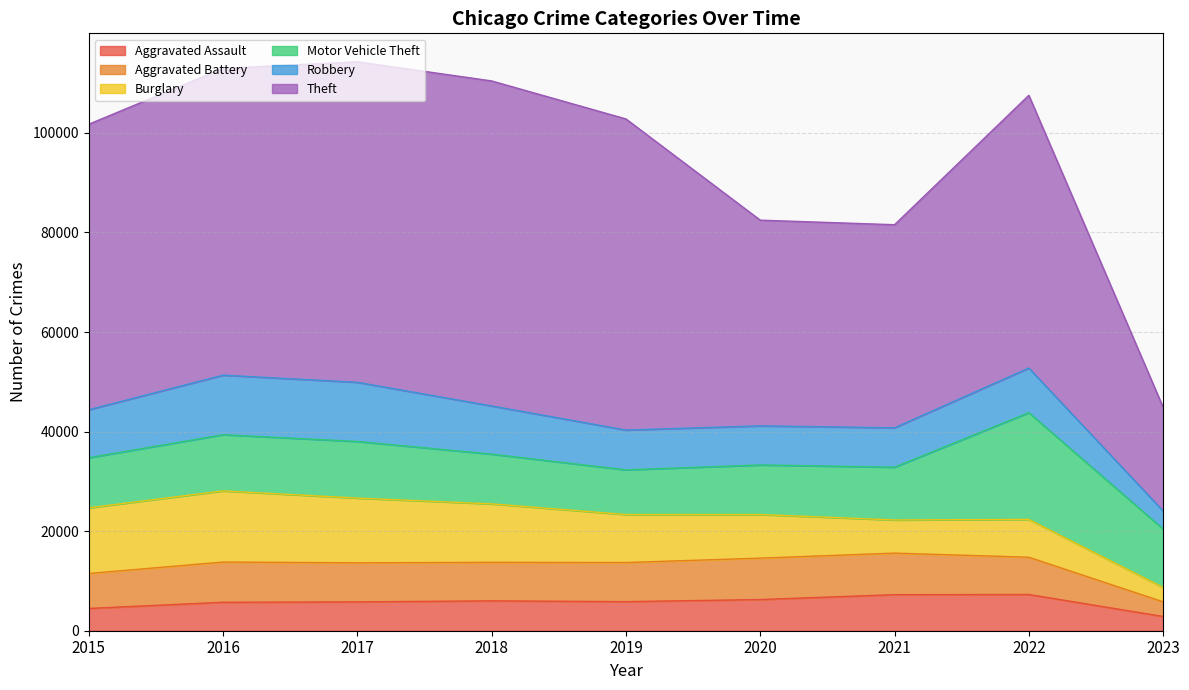

What value does the Theft series have at 2022?

54781